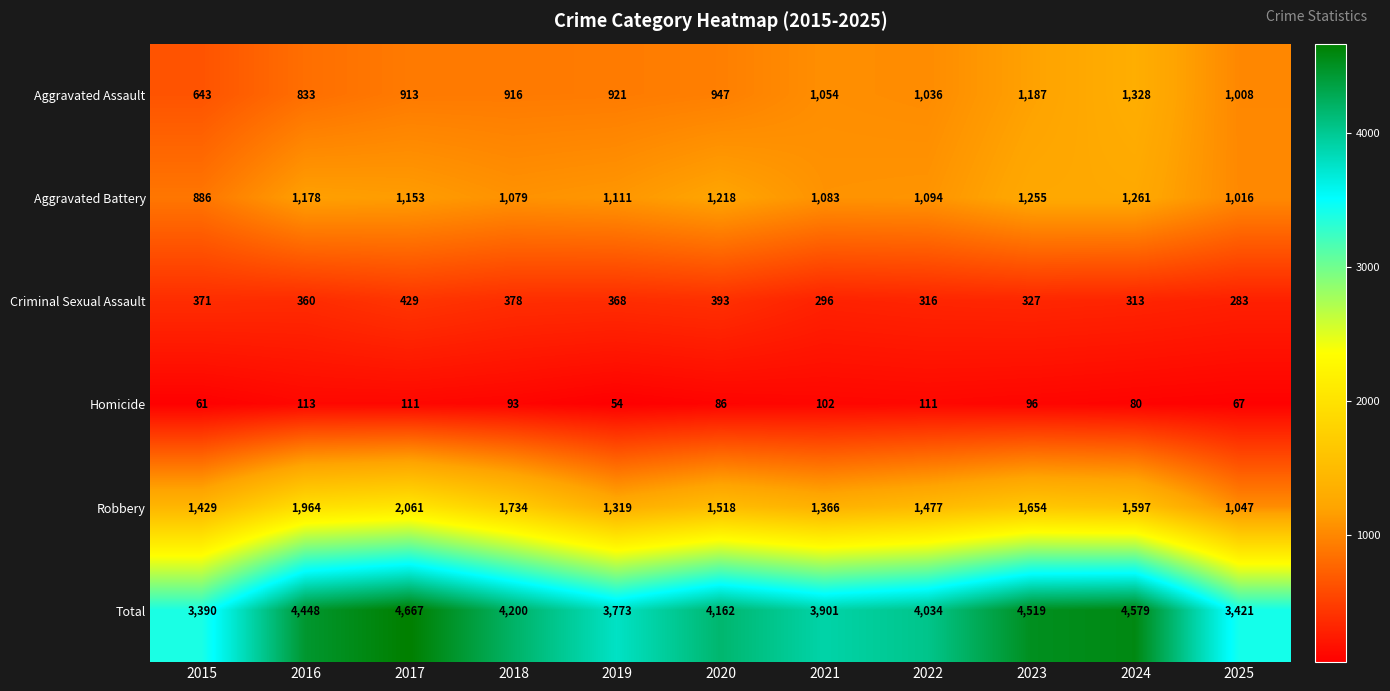

Is it true that Robbery equals 929 at 2015?

False